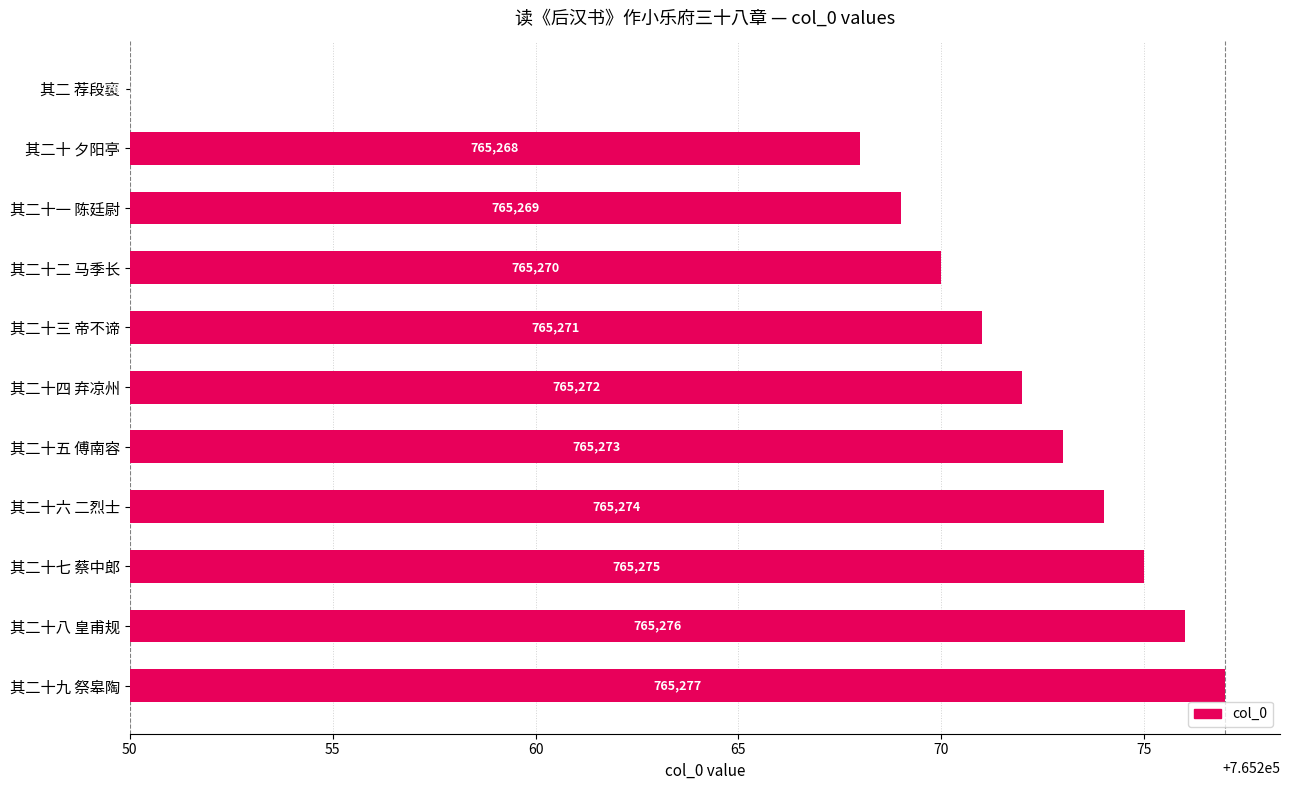

How many bars are there in total?

11